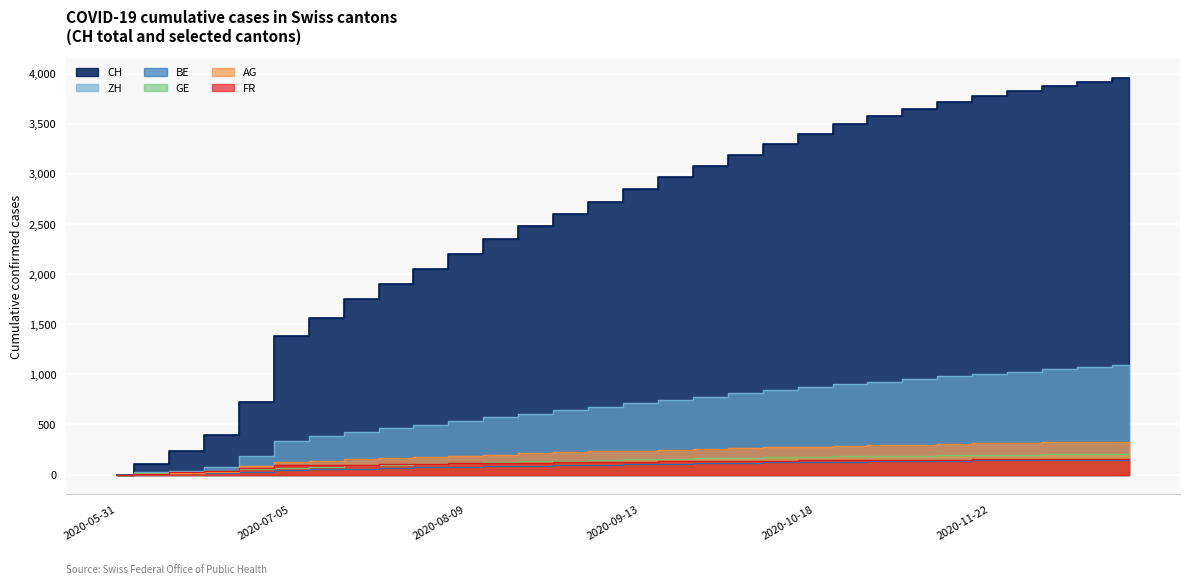

True or false: FR and BE cross at least once.

False